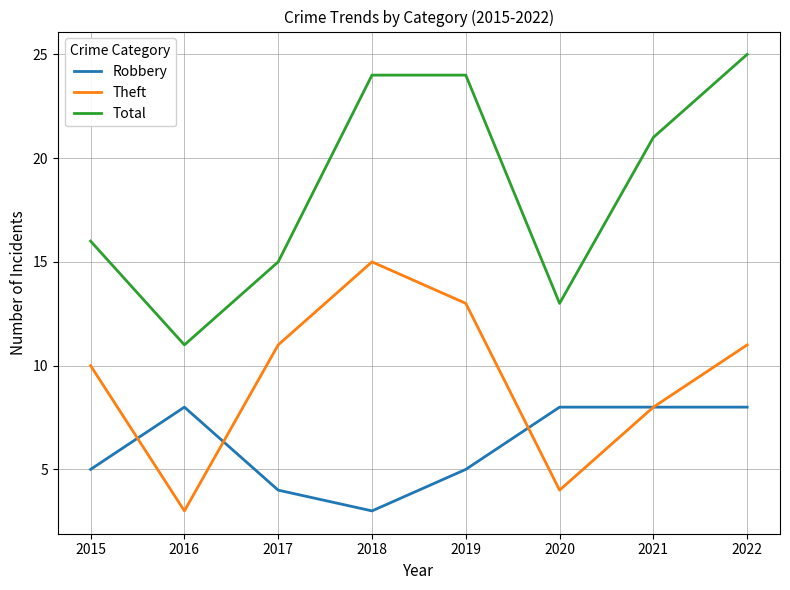

What is the lowest value of the Robbery series?

3